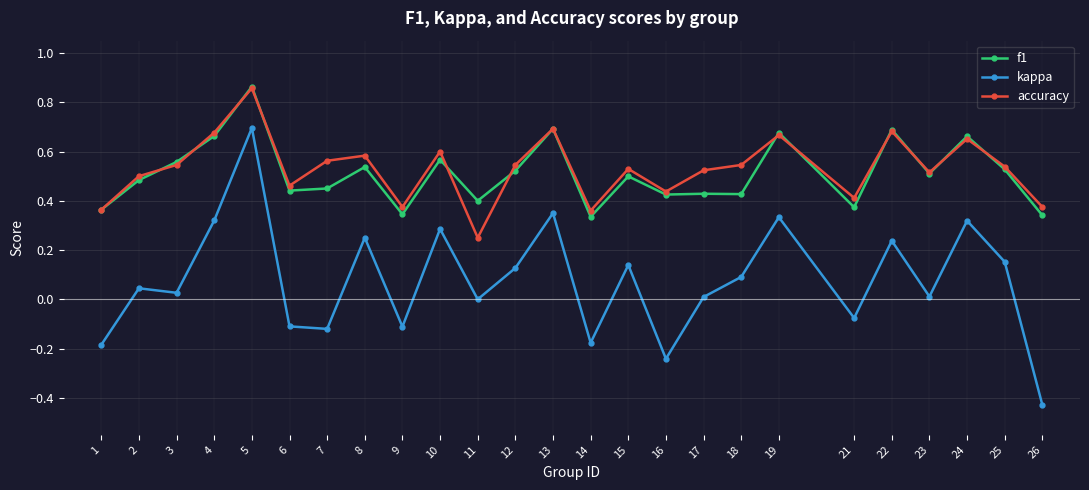

Which category has the lowest value across all series?

26